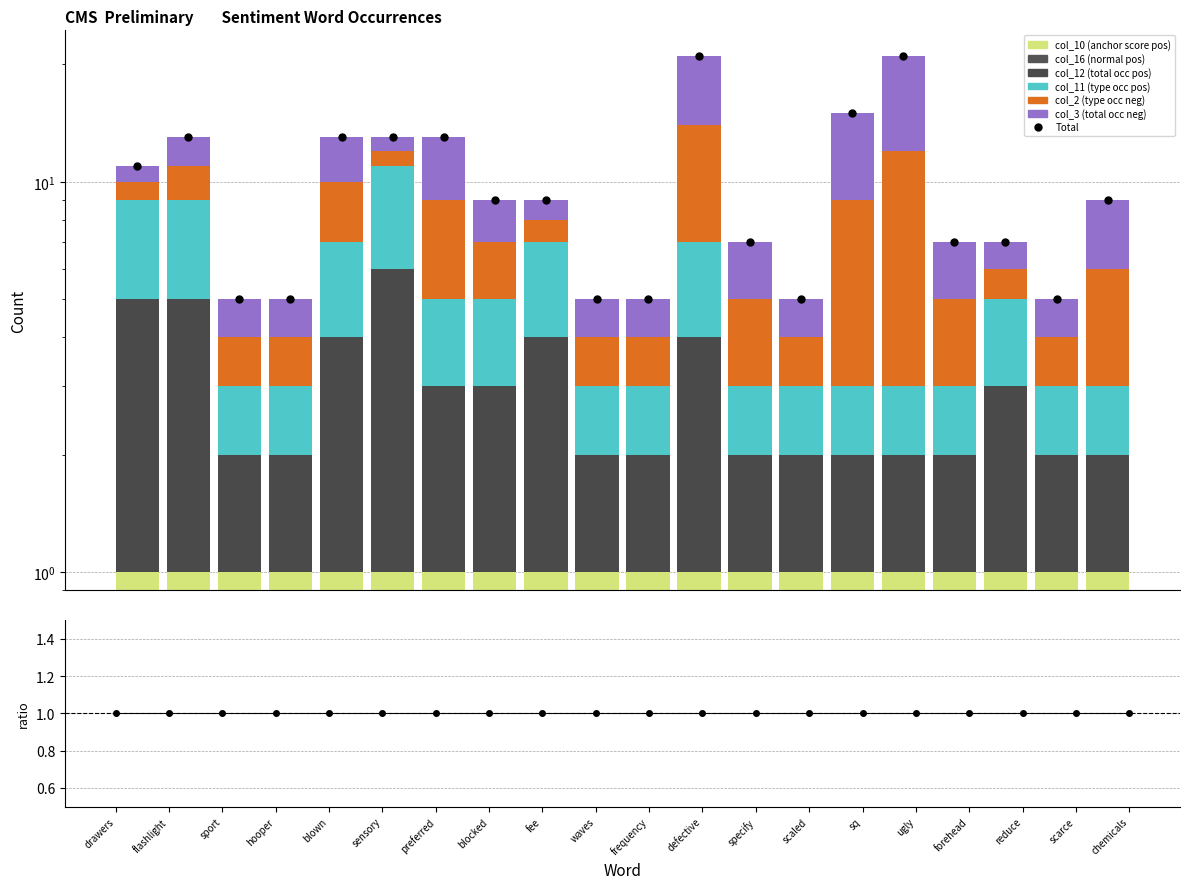

What is the sum of all col_2 (type occ neg) values?

50